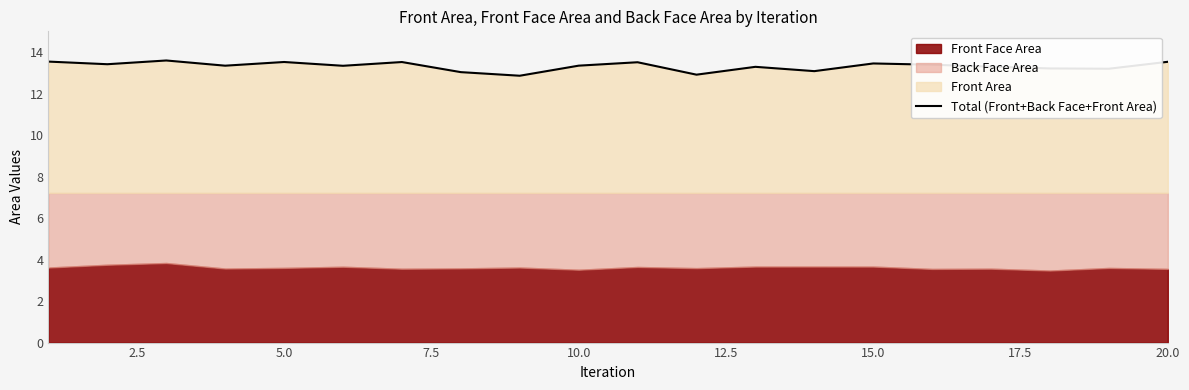

What is the value of the 17th point from the left?

13.3